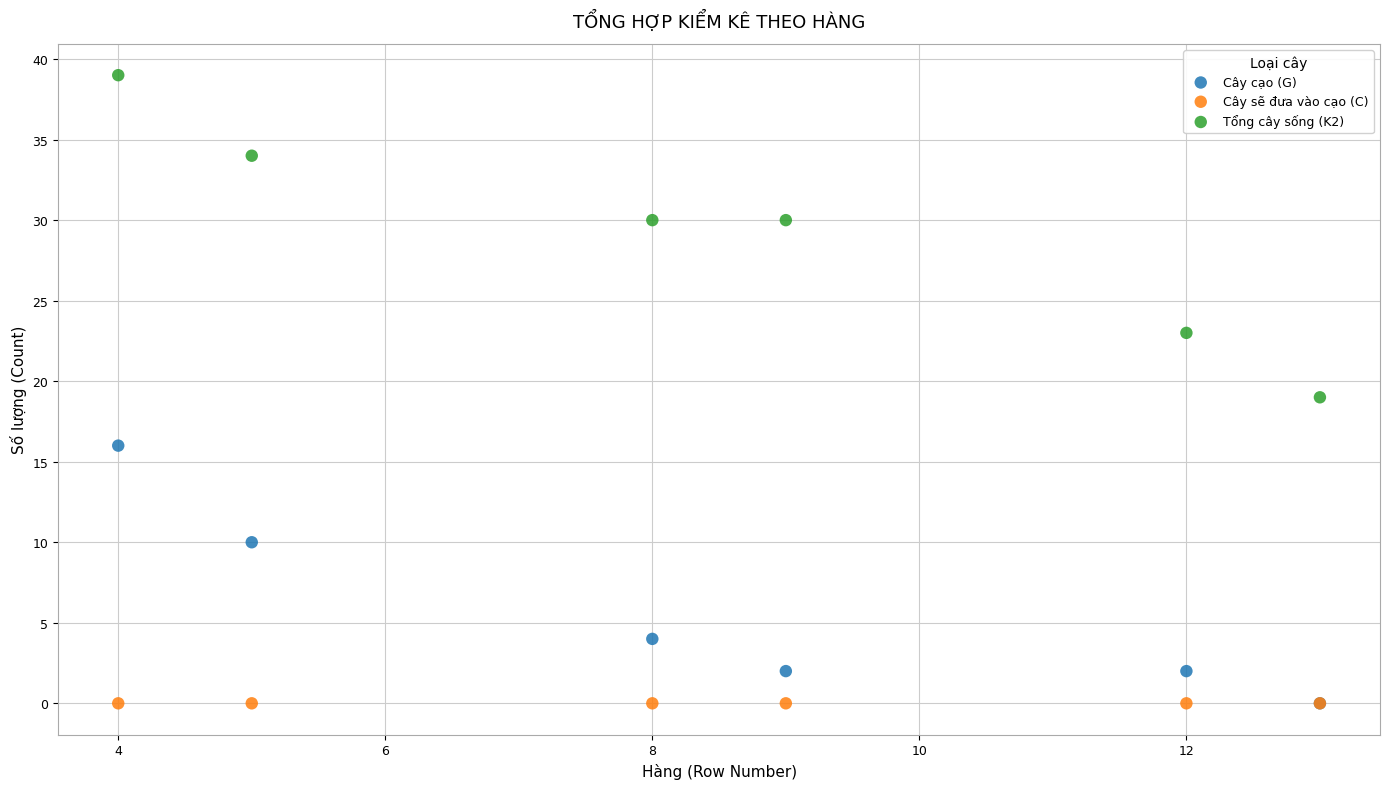

In the Cây cạo (G) series, what Y value is closest to 8?

10